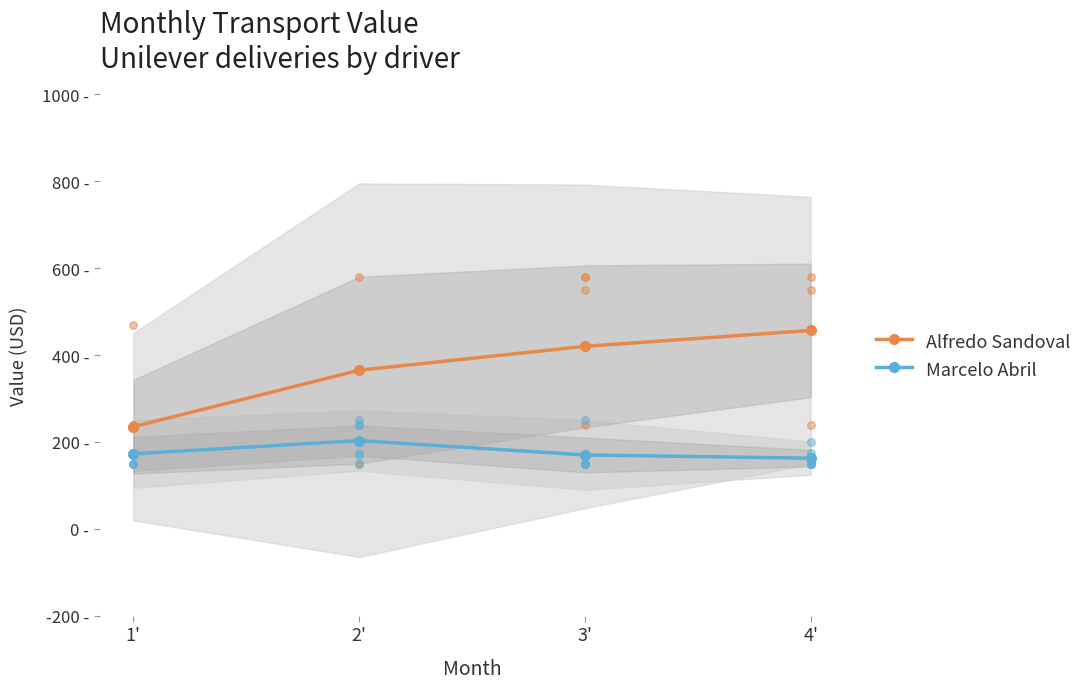

Which series reaches the maximum Y coordinate?

Alfredo Sandoval